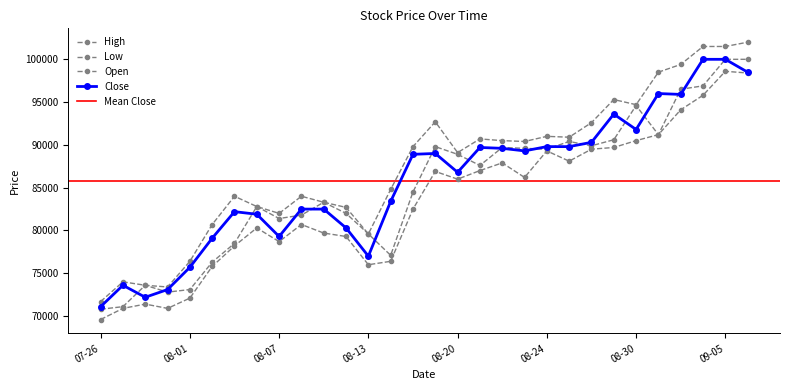

What is the difference between the High values at 2018-09-05 and 2018-08-02?

20800